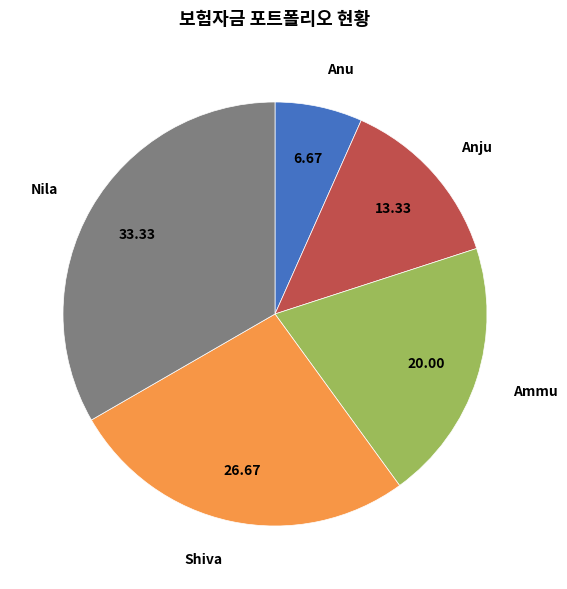

Is it true that Anju is 13% of the pie?

True